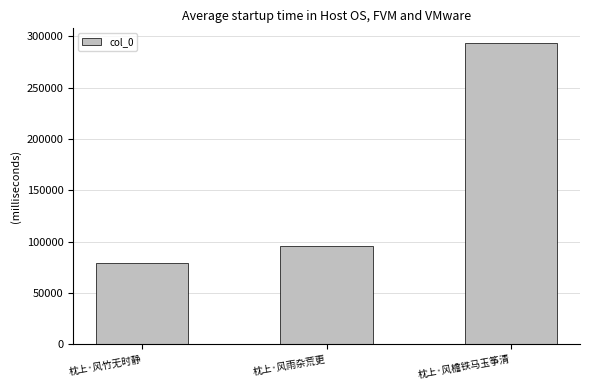

Between 枕上·风竹无时静 and 枕上·风雨杂荒更, which is larger?

枕上·风雨杂荒更